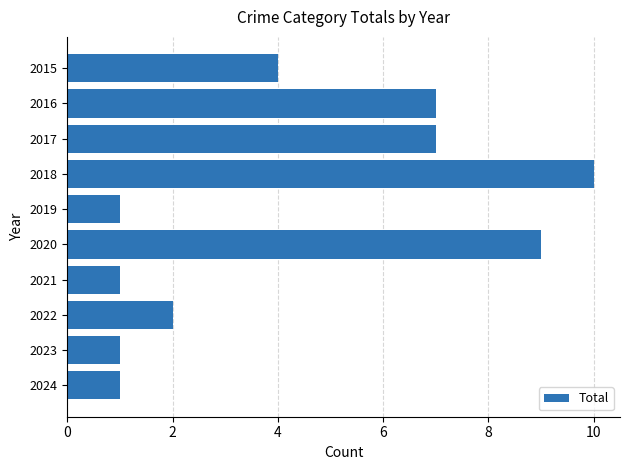

Reading top to bottom, transcribe all the data shown in this chart.

4	7	7	10	1	9	1	2	1	1